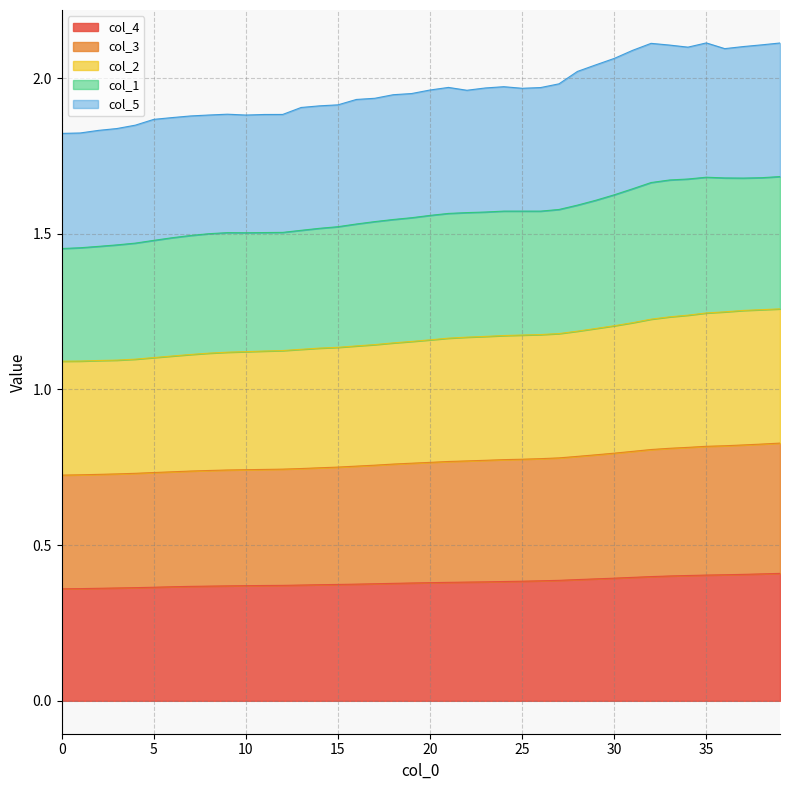

True or false: col_4 has a value of 0.4 at 0.

True